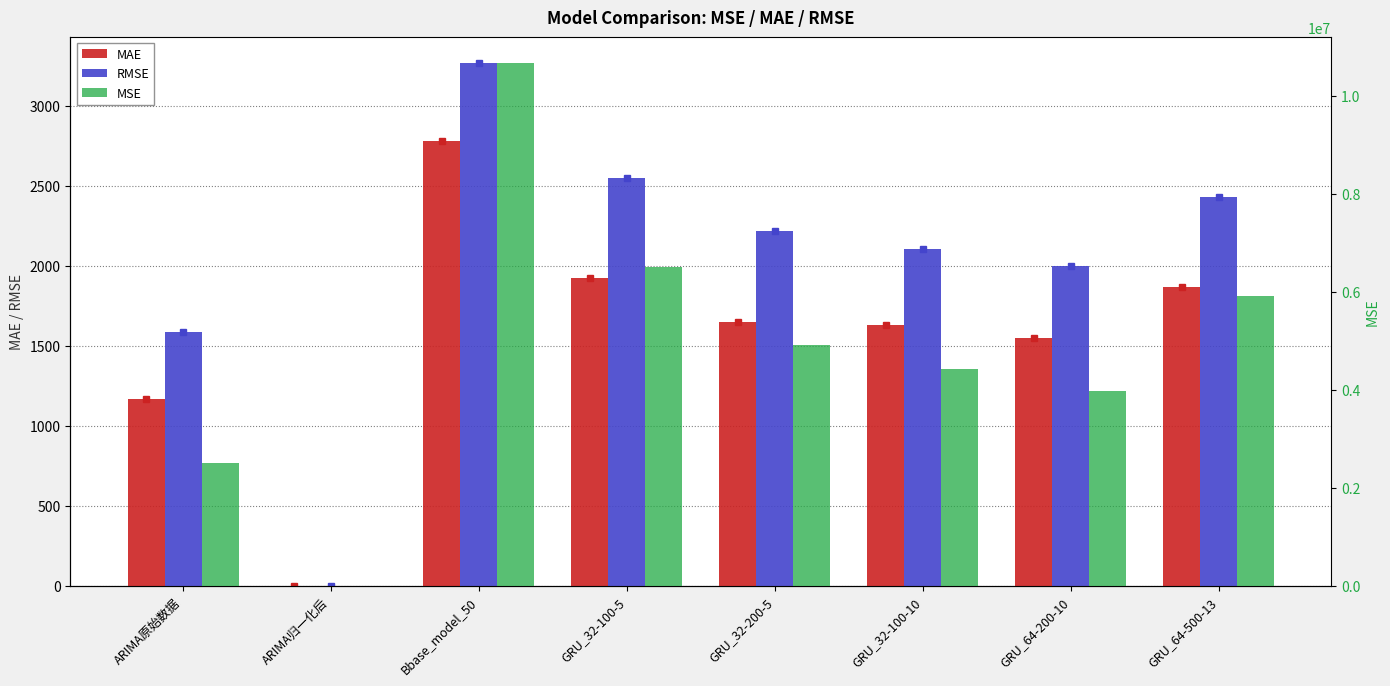

Reading right to left, extract all data points from this chart.

MAE: GRU_64-500-13=1868.4	GRU_64-200-10=1547.7	GRU_32-100-10=1626.2	GRU_32-200-5=1649.1	GRU_32-100-5=1922.4	Bbase_model_50=2777.0	ARIMA归一化后=0.0	ARIMA原始数据=1170.0
RMSE: GRU_64-500-13=2431.4	GRU_64-200-10=1994.8	GRU_32-100-10=2104.1	GRU_32-200-5=2217.2	GRU_32-100-5=2548.2	Bbase_model_50=3265.4	ARIMA归一化后=0.1	ARIMA原始数据=1584.5
MSE: GRU_64-500-13=5911519.0	GRU_64-200-10=3979240.0	GRU_32-100-10=4427282.4	GRU_32-200-5=4916164.4	GRU_32-100-5=6493077.7	Bbase_model_50=10662763.5	ARIMA归一化后=0.0	ARIMA原始数据=2510609.5